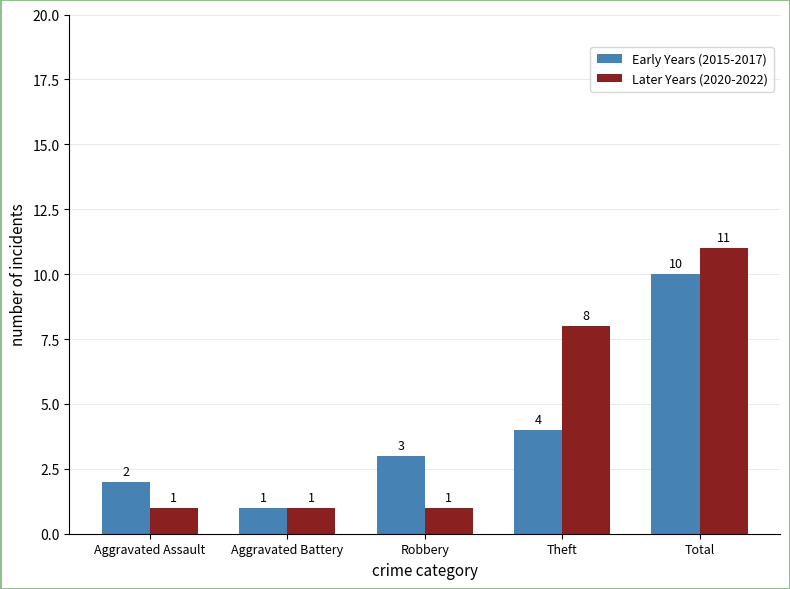

What is the label of the 4th bar from the right?

Aggravated Battery